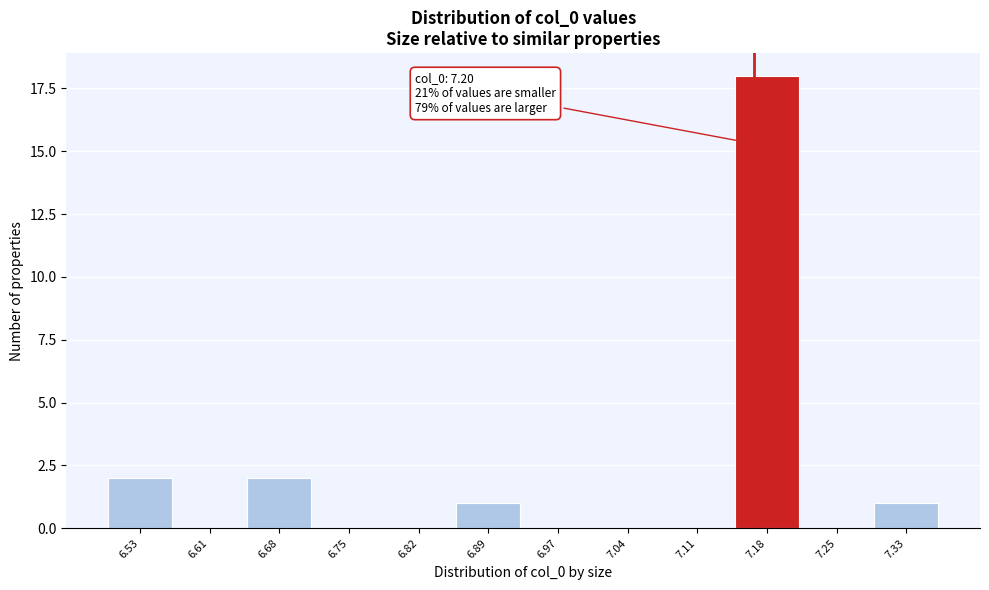

Reading left to right, what are all the values shown in this chart?

6.53=2	6.61=0	6.68=2	6.75=0	6.82=0	6.89=1	6.97=0	7.04=0	7.11=0	7.18=18	7.25=0	7.33=1